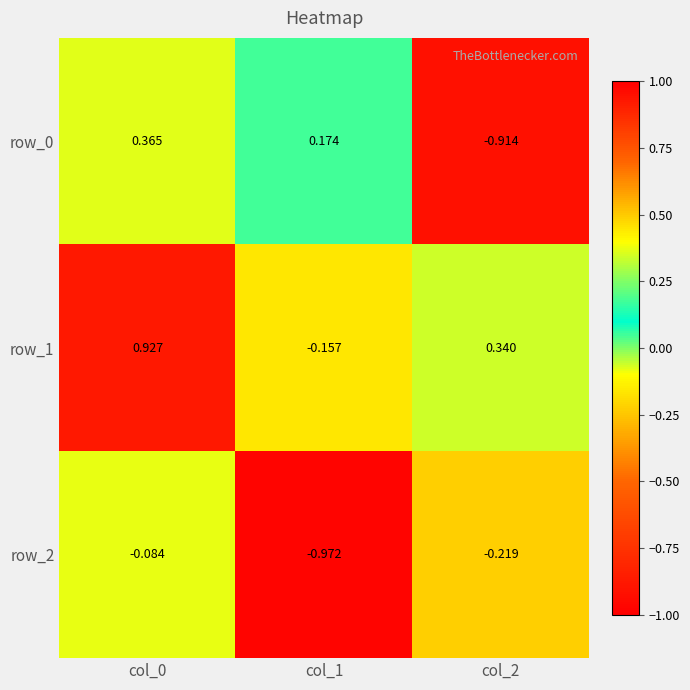

Which category has the highest value in the row_1 series?

col_0